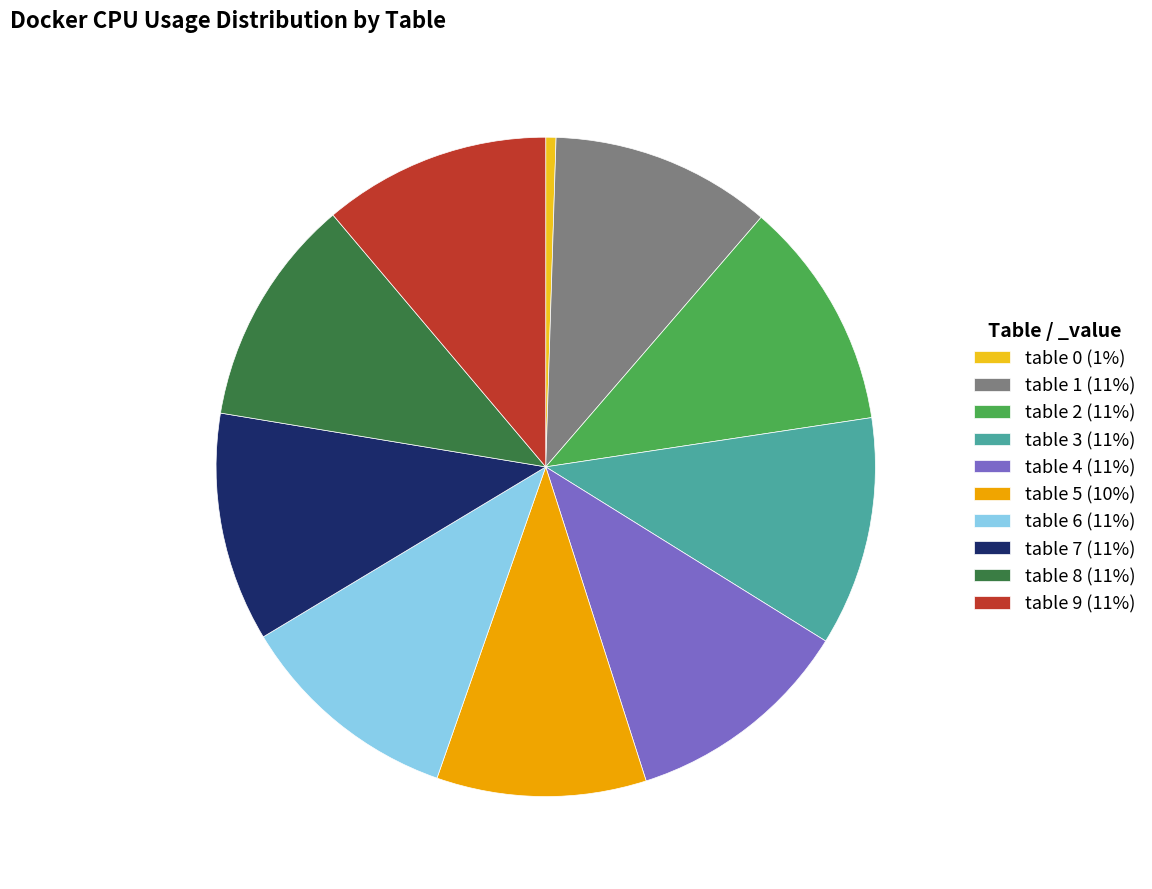

How many slices are in this pie chart?

10